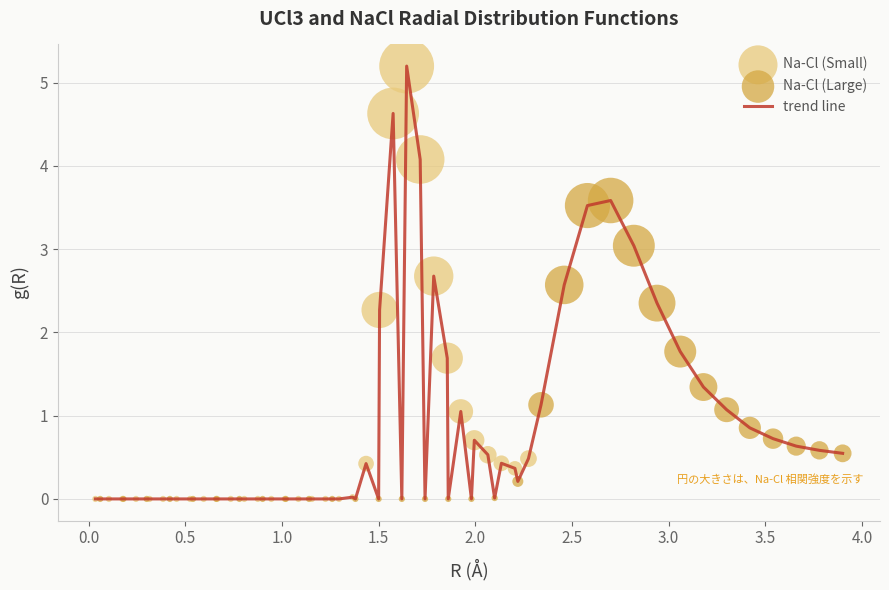

What is the difference between the maximum and minimum values?

5.2